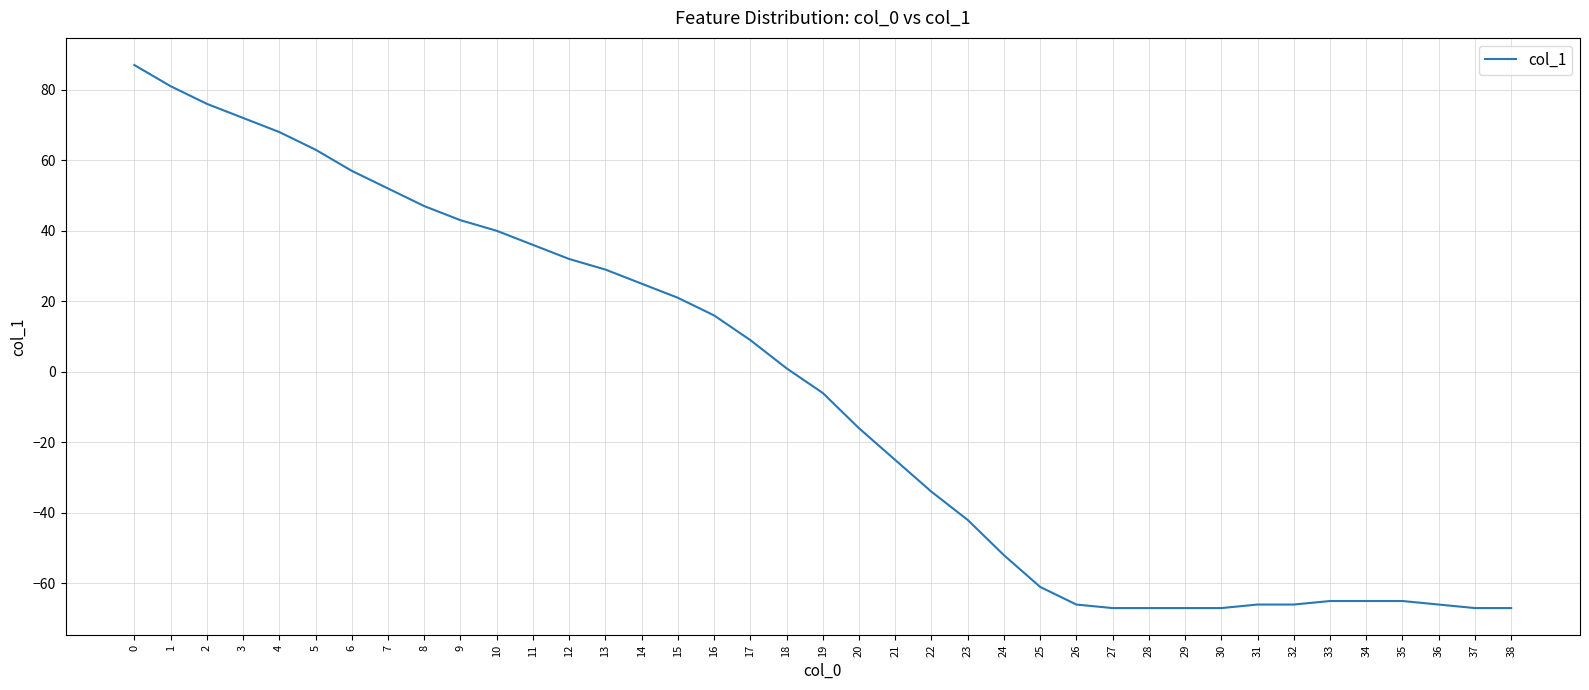

Count the number of data series in this chart.

1